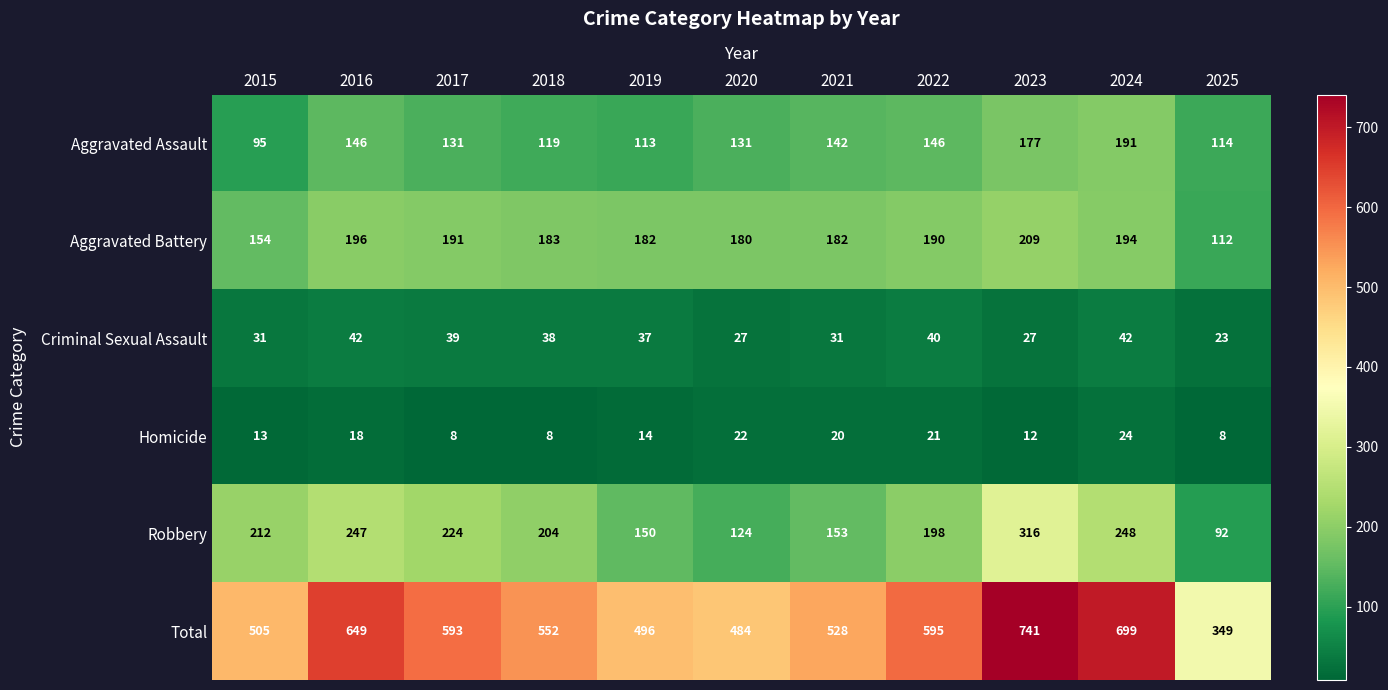

What is the sum of all Homicide values?

168